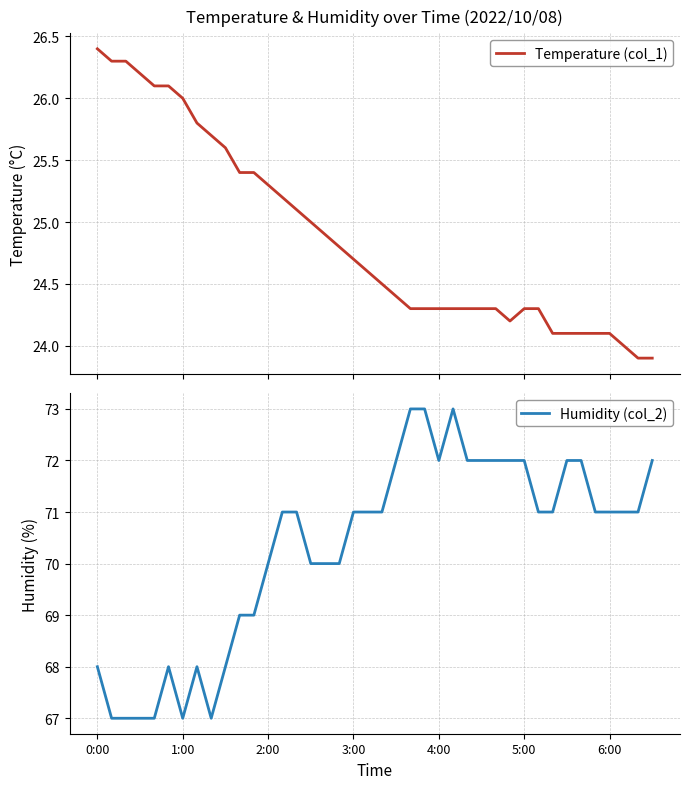

List the series in order of their peak value, highest first.

Humidity (col_2), Temperature (col_1)